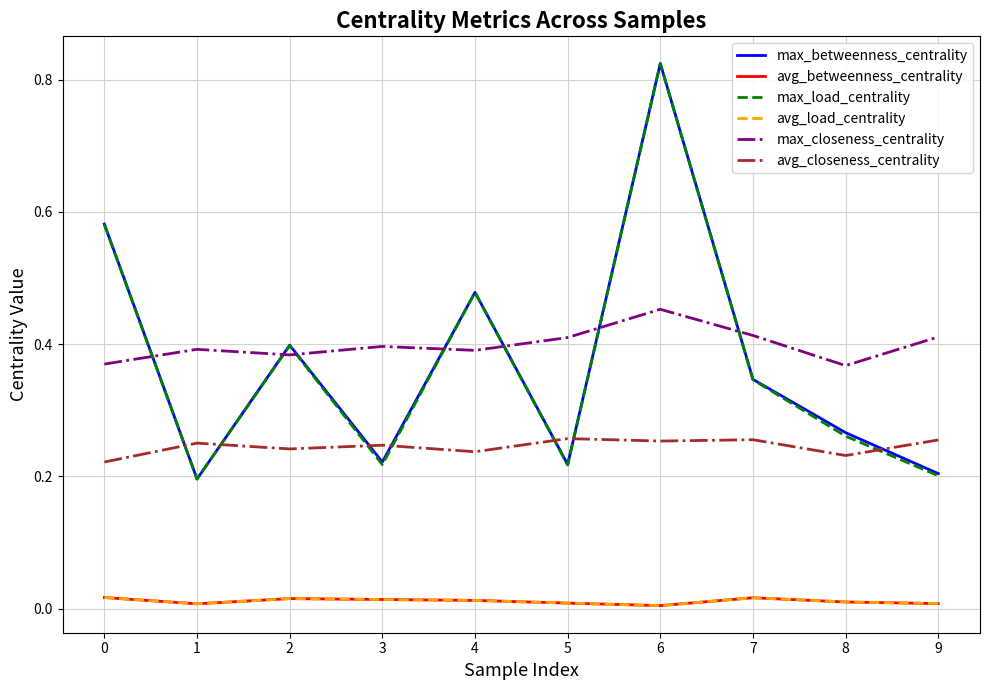

The value of avg_betweenness_centrality at 8 is 0.0. True or false?

False